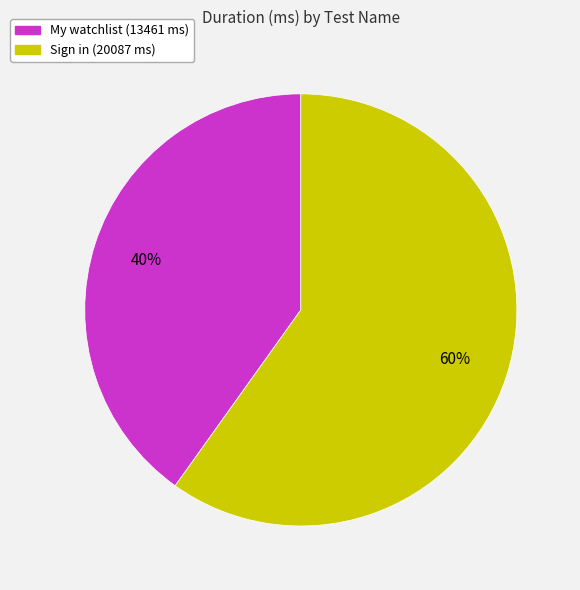

Do My watchlist and Sign in together represent more than half of the pie?

Yes